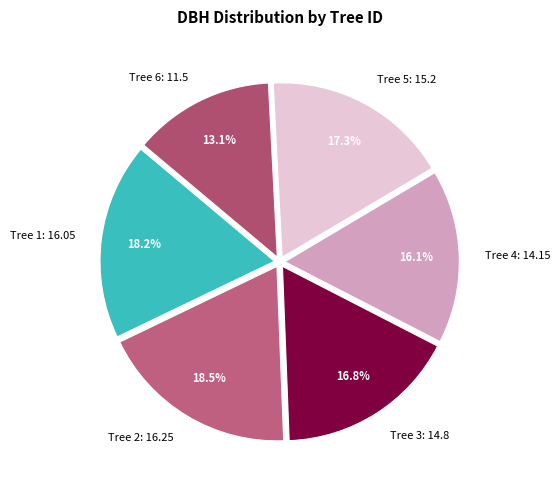

What percentage do Tree 3: 14.8 and Tree 5: 15.2 together represent?

34.1%